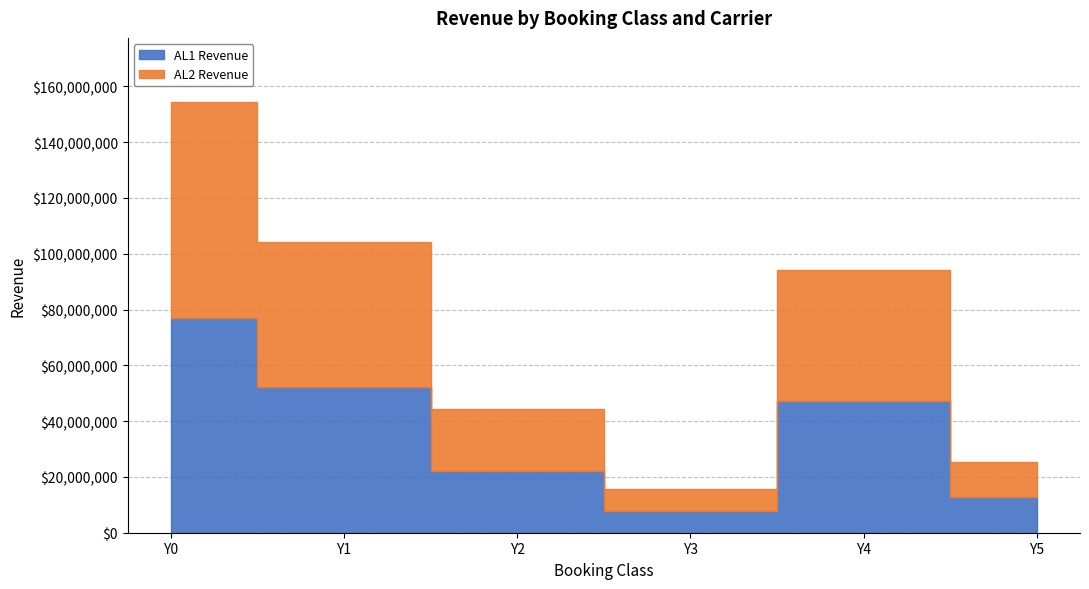

What is the difference between the maximum and minimum values in the AL2 Revenue series?

69411725